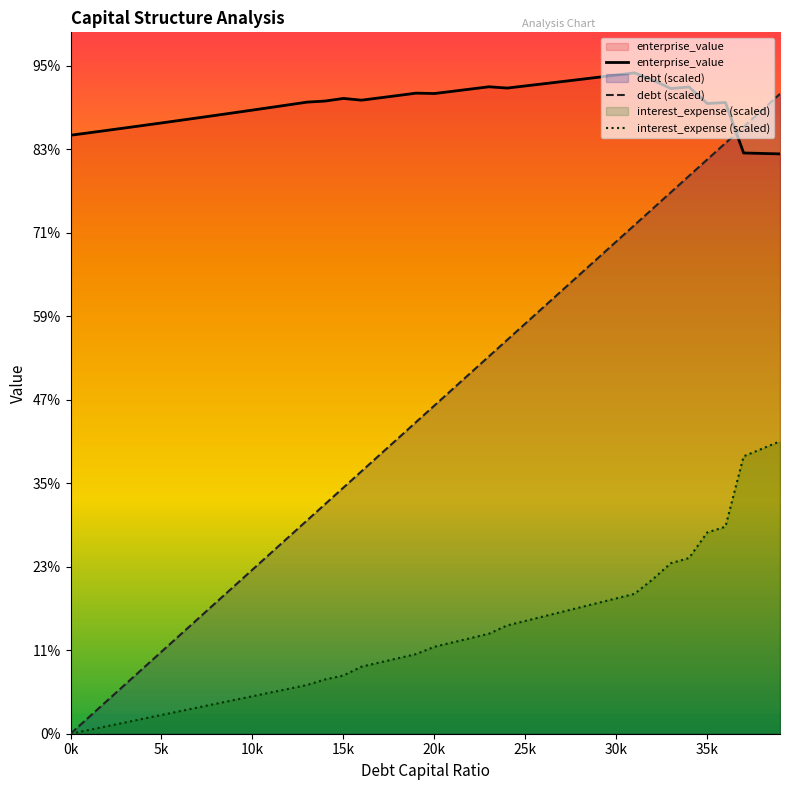

How many series are shown in this chart?

3